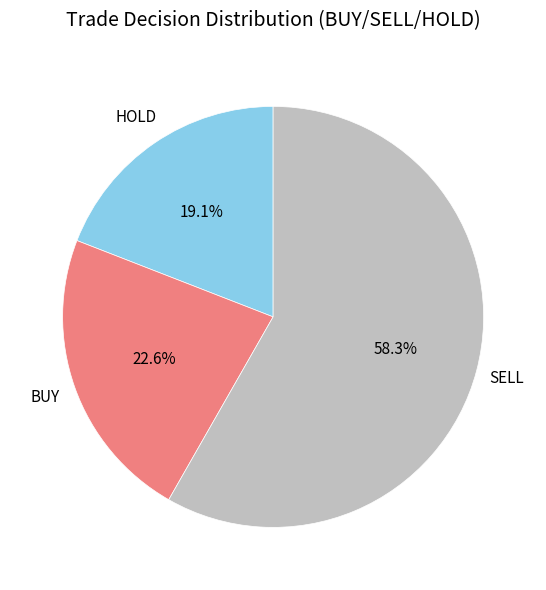

Does BUY represent more than half of the total?

No